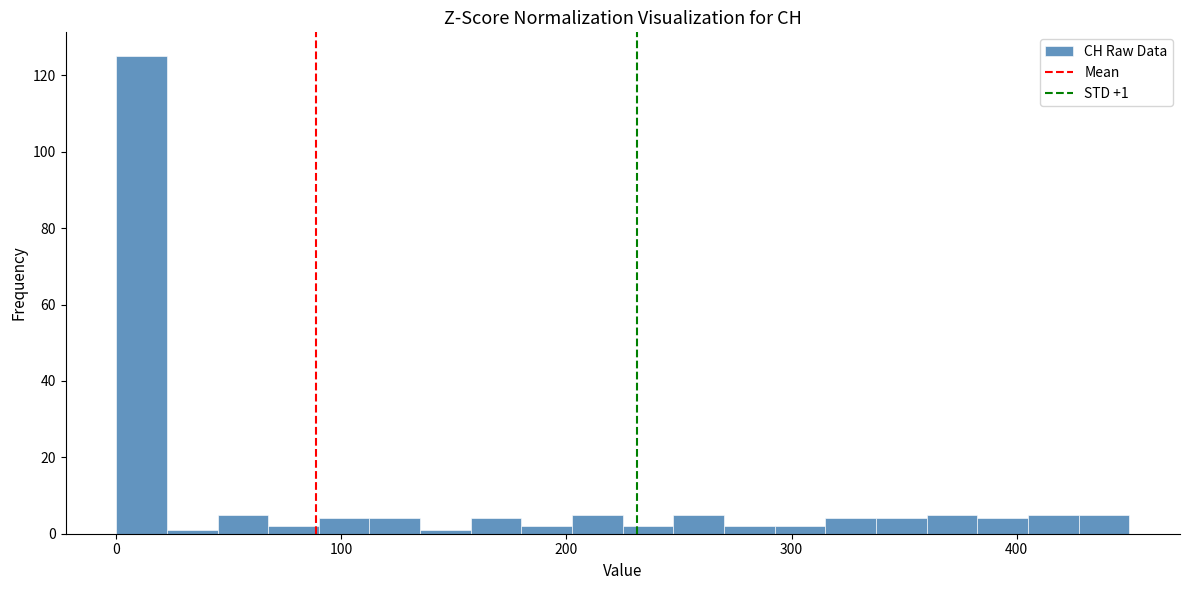

Around what value on the x-axis is the tallest bar? Give the approximate position of its centre, as read against the axis.

10